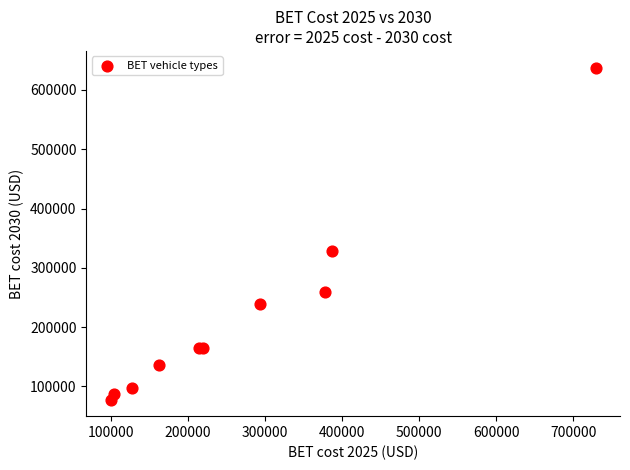

What Y value in the scatter plot is closest to 357845?

329239.3